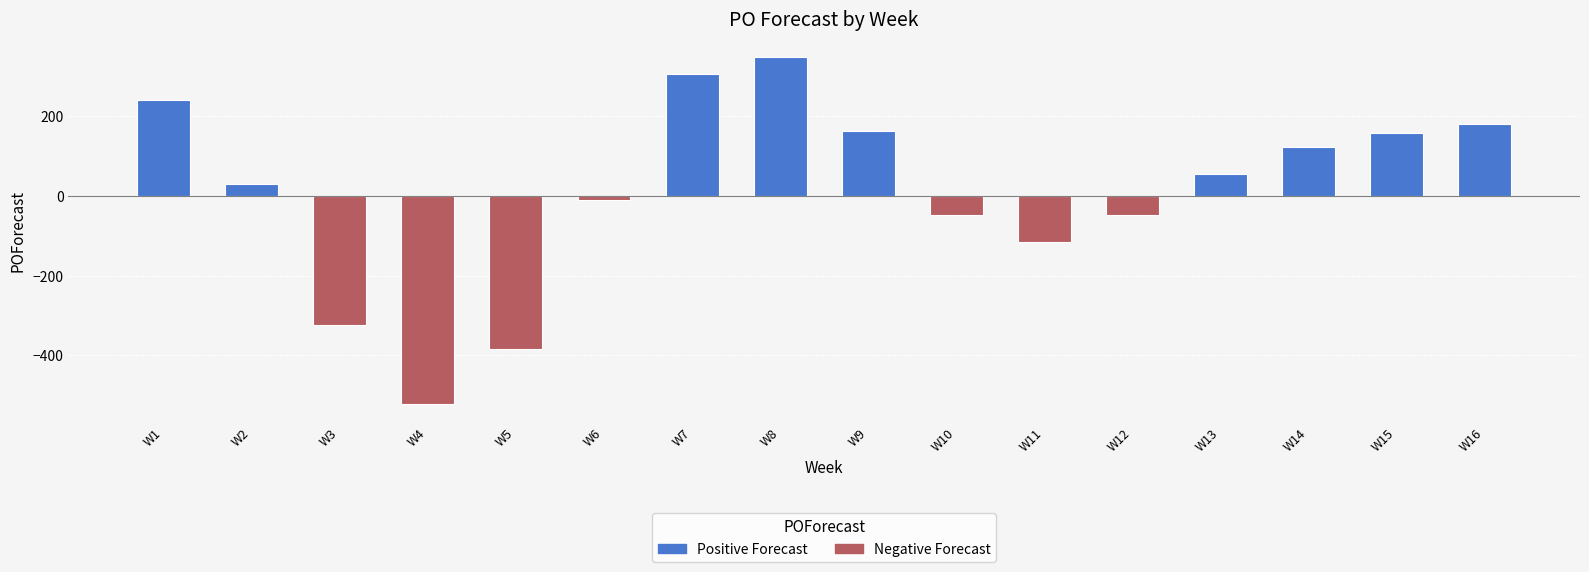

What is the difference between the maximum and minimum values?

872